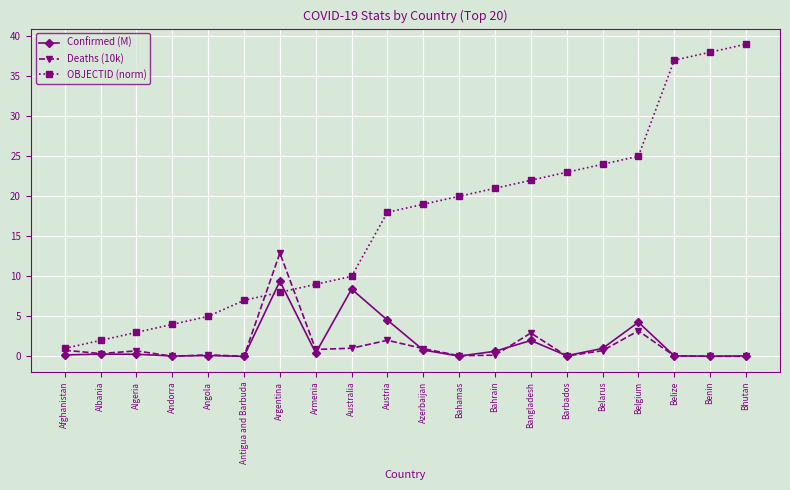

What are all the series names shown in the legend?

Confirmed (M), Deaths (10k), OBJECTID (norm)